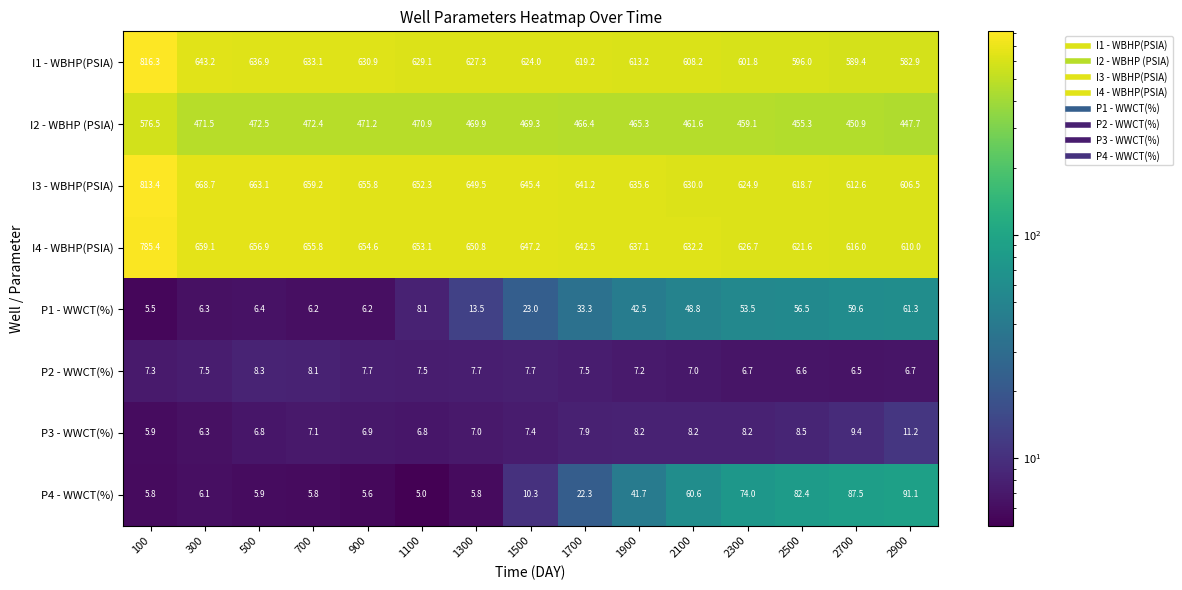

Which series has the largest total across all categories?

I3 - WBHP(PSIA)